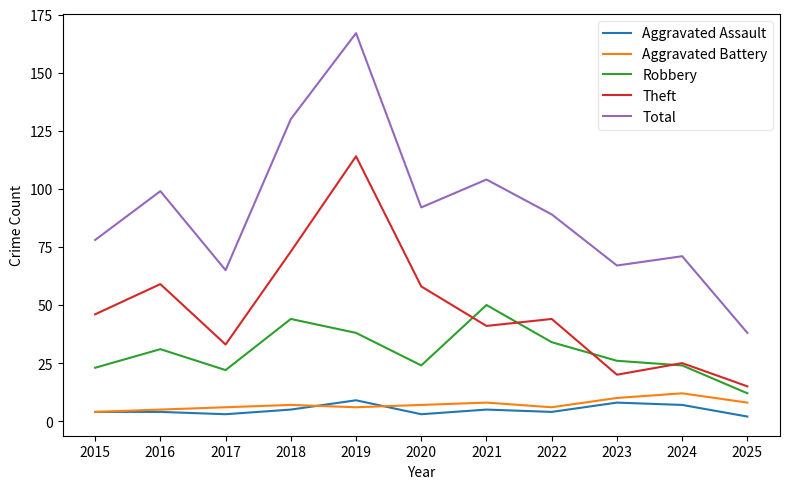

Count the Aggravated Battery values in the range 6 to 8.

7